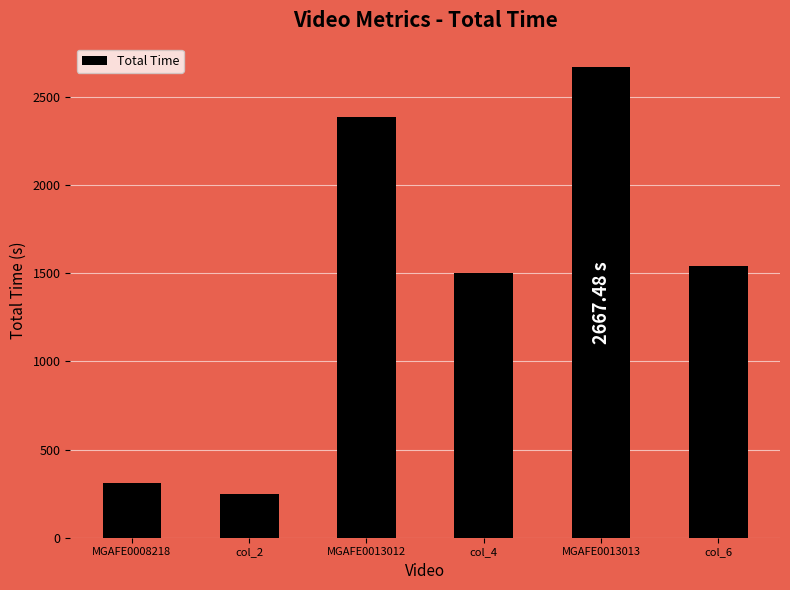

At which label does the data first exceed 1542?

MGAFE0013012